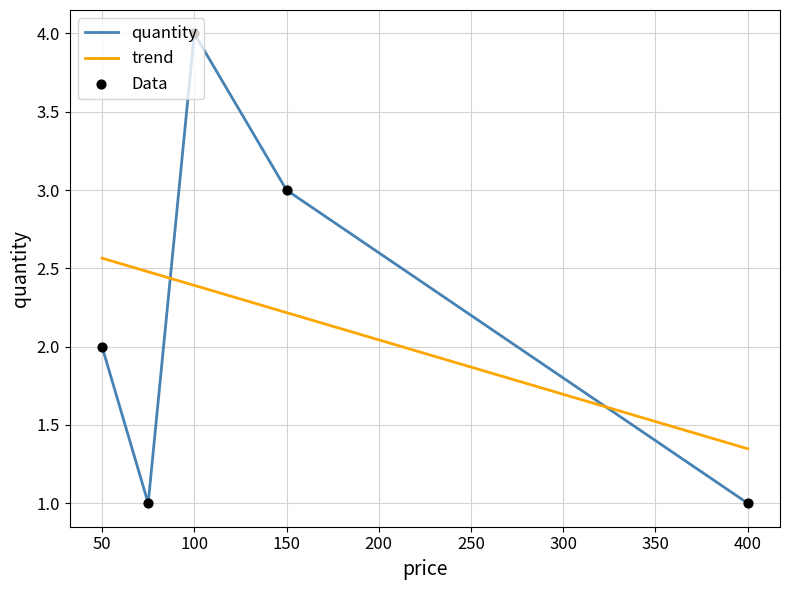

List the series in order of their peak value, highest first.

quantity, trend